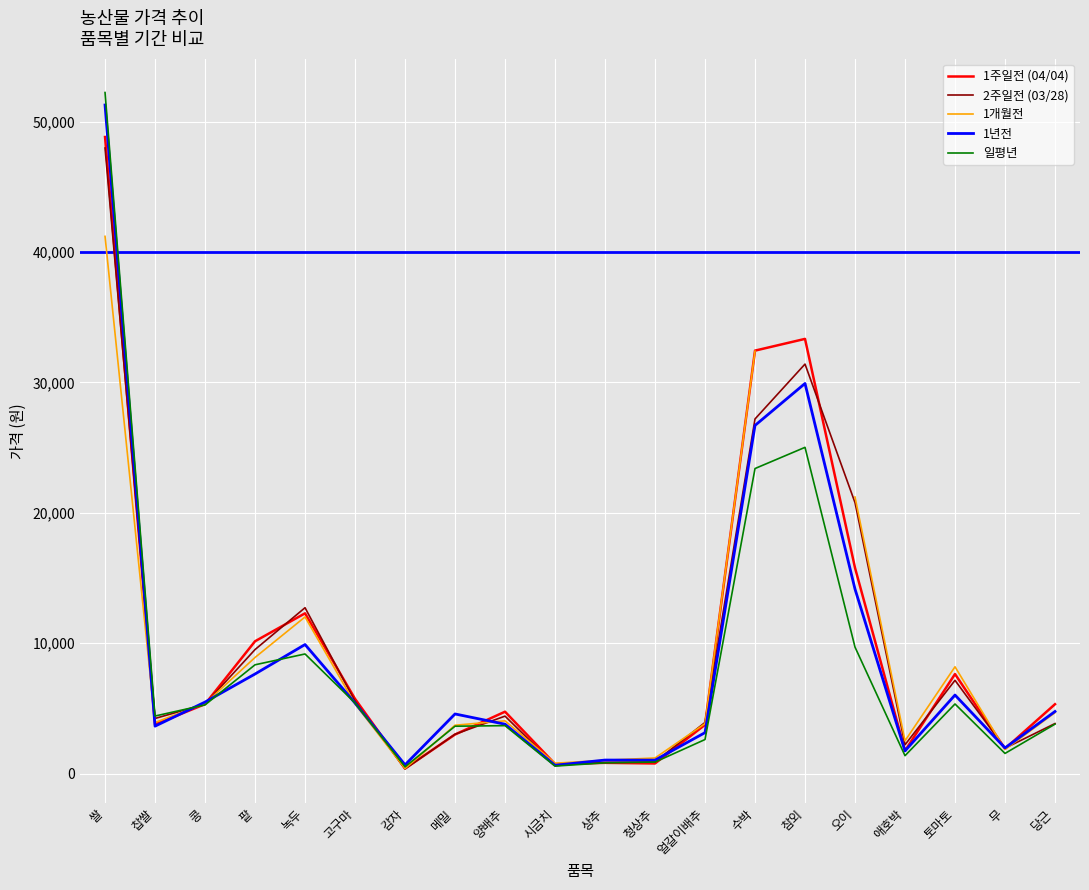

Which series has the widest spread of values?

일평년